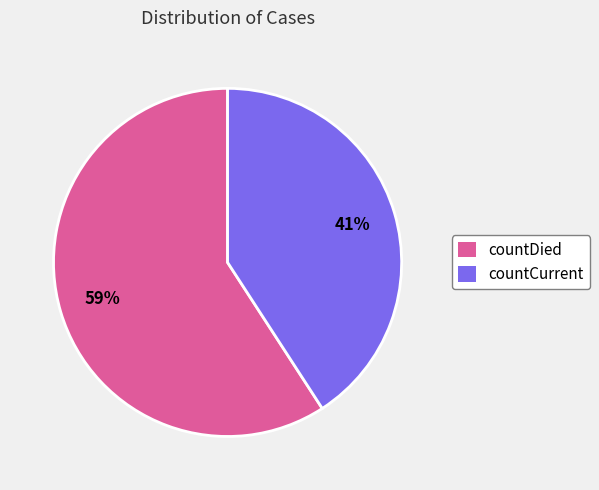

To the nearest percent, what is the difference between the largest and smallest slice percentages?

18%